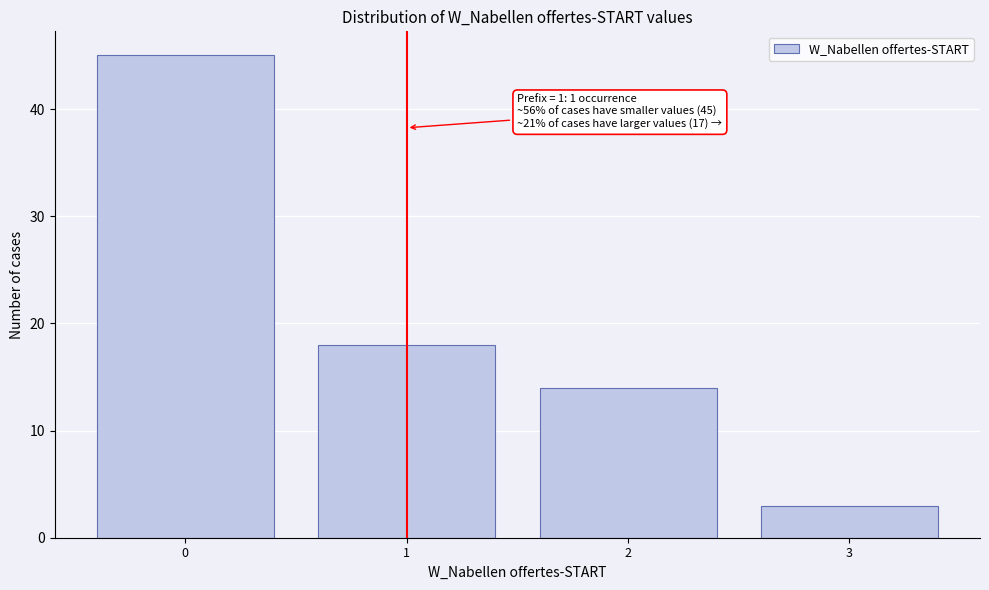

Which range on the x-axis has the tallest bar?

-0.5 to 0.5